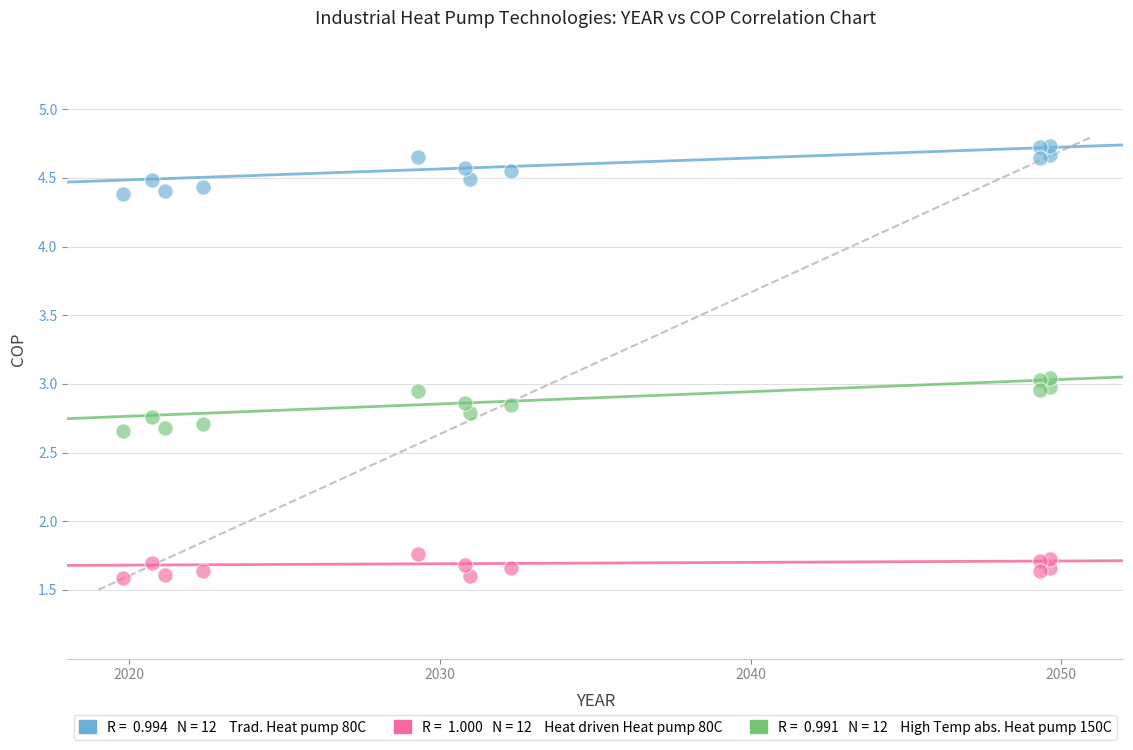

Across all data points, what is the range of Y values (max minus min)?

3.2